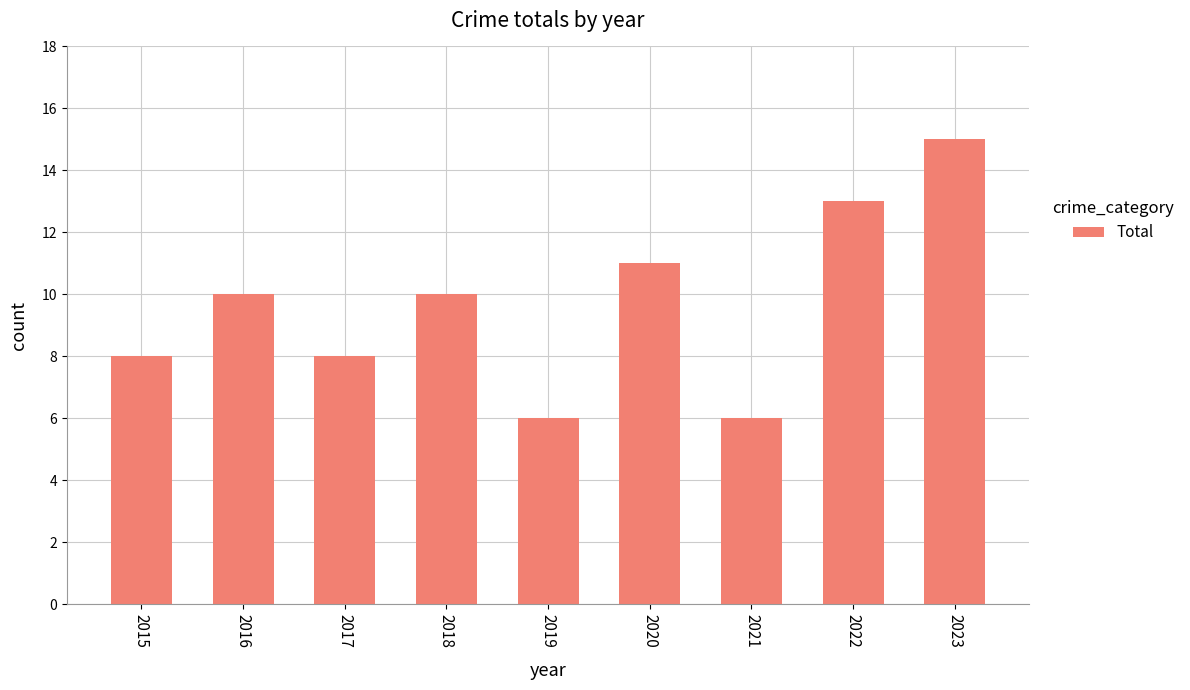

What is the difference between the maximum and second lowest values?

9